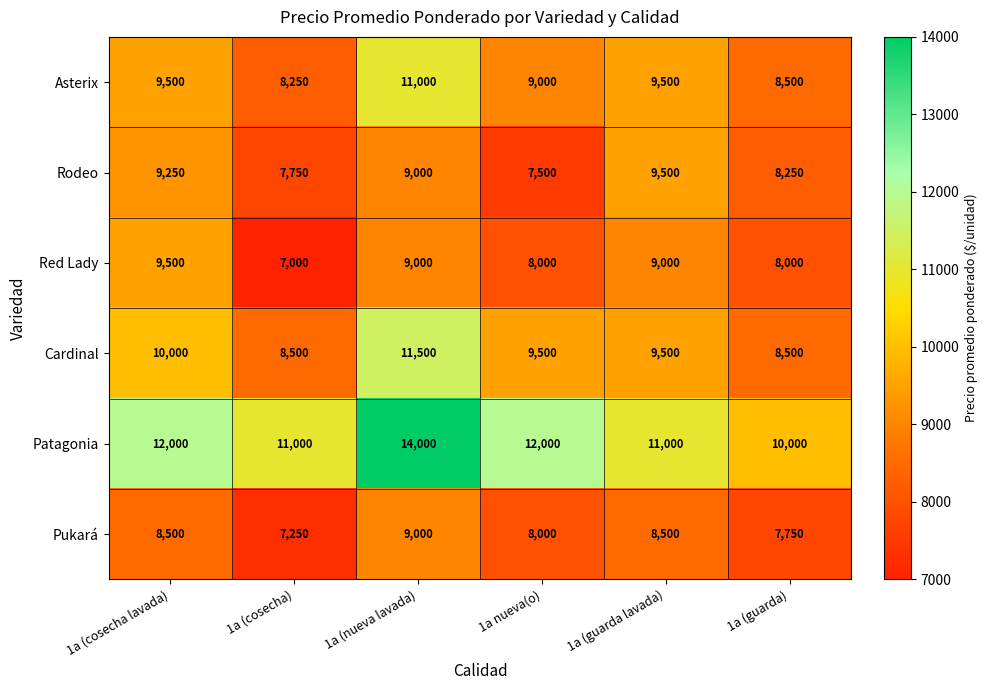

What is the average value of the Rodeo series?

8542